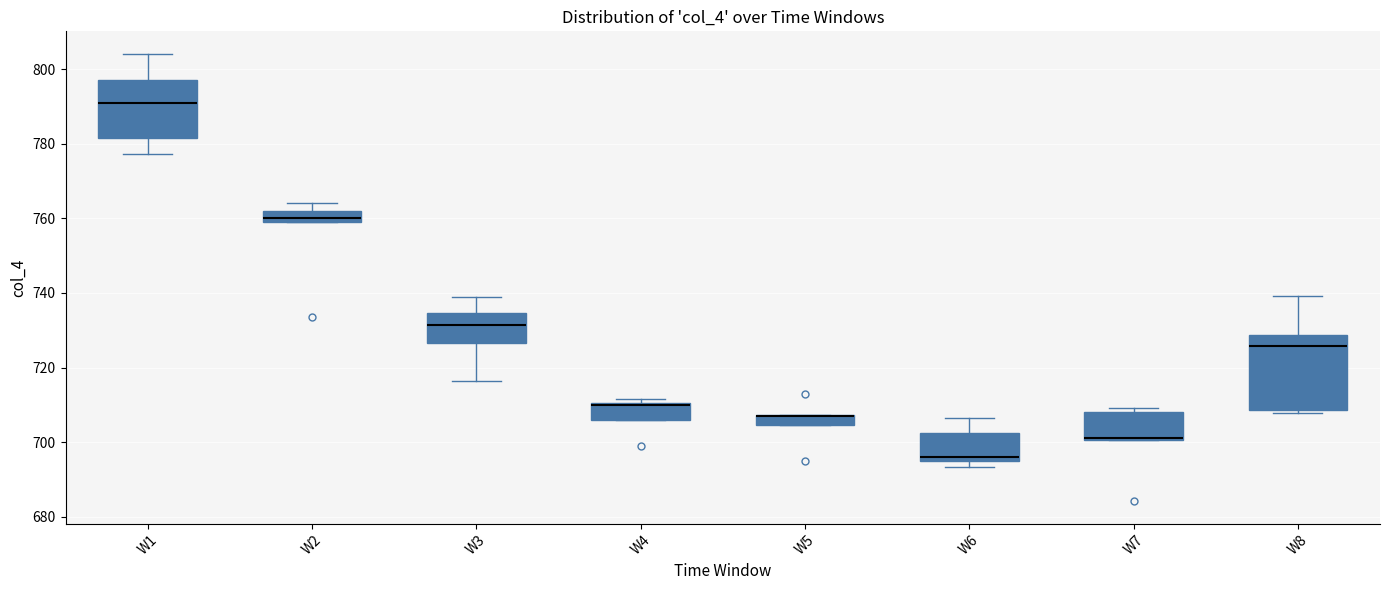

Comparing the boxes themselves (not the whiskers), which one is the tallest?

W8